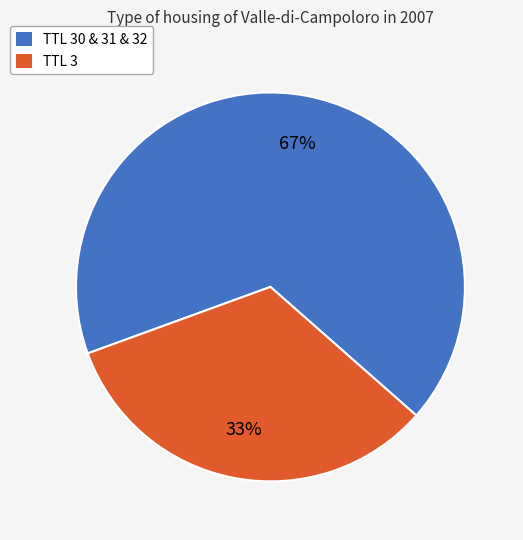

Is there a majority slice in this chart?

Yes